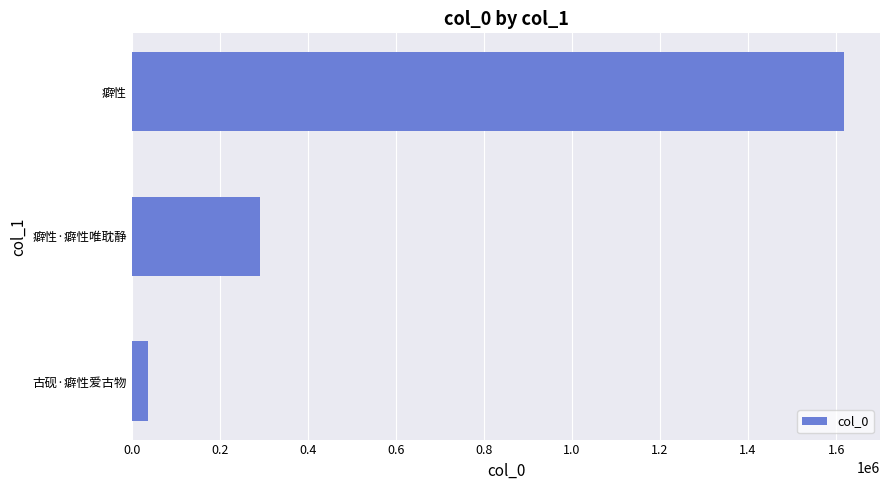

How many data points are less than 291088?

1